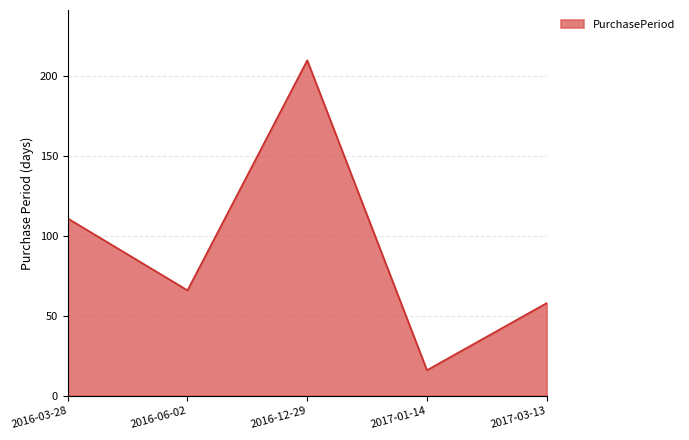

How many lines are shown in the chart?

1